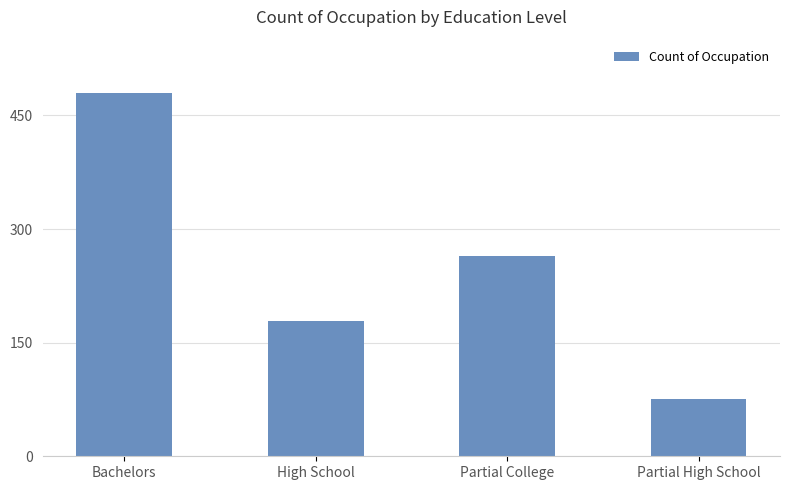

Where is the data nearest to the value 278?

Partial College